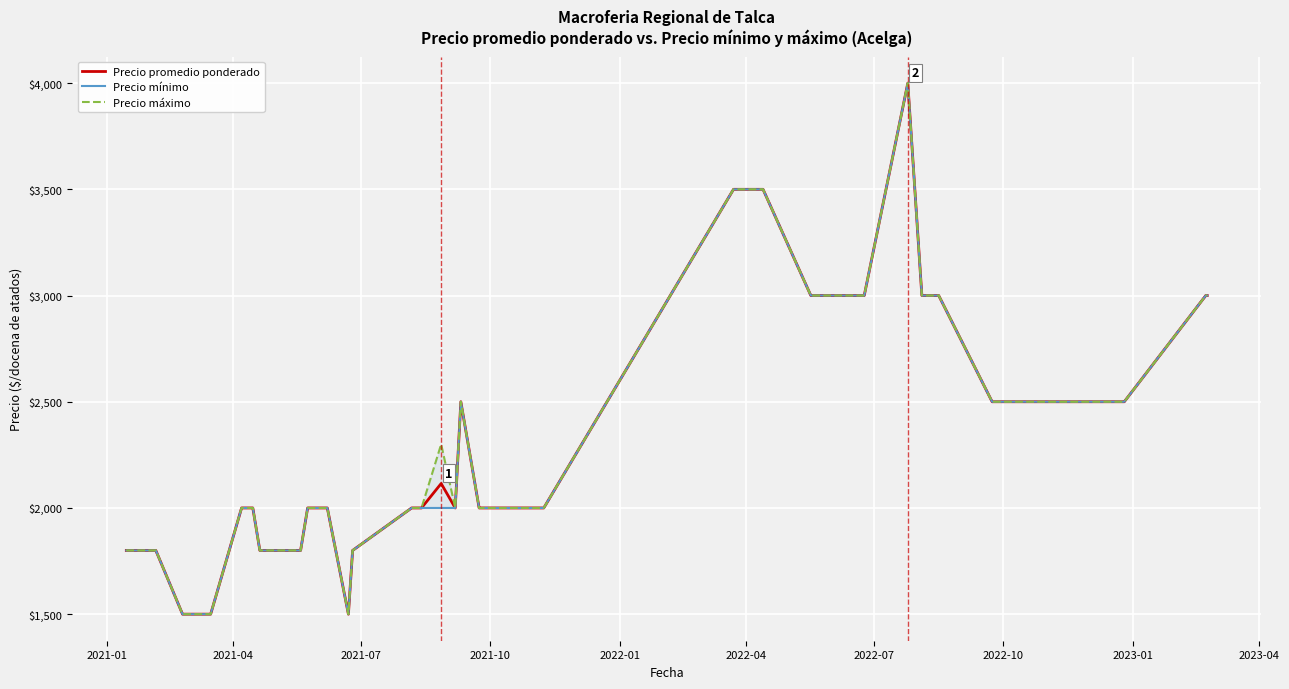

Which series has the largest total across all categories?

Precio máximo